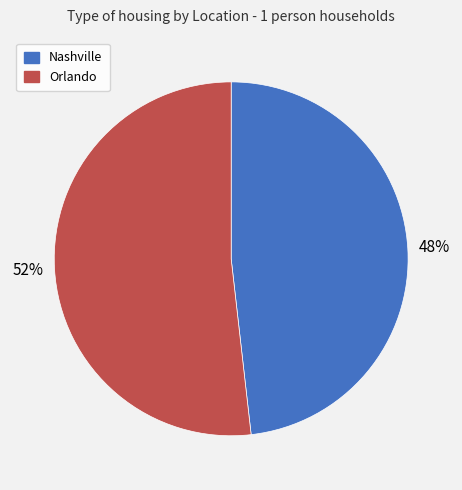

To the nearest percent, what is the difference between the largest and smallest slice percentages?

4%